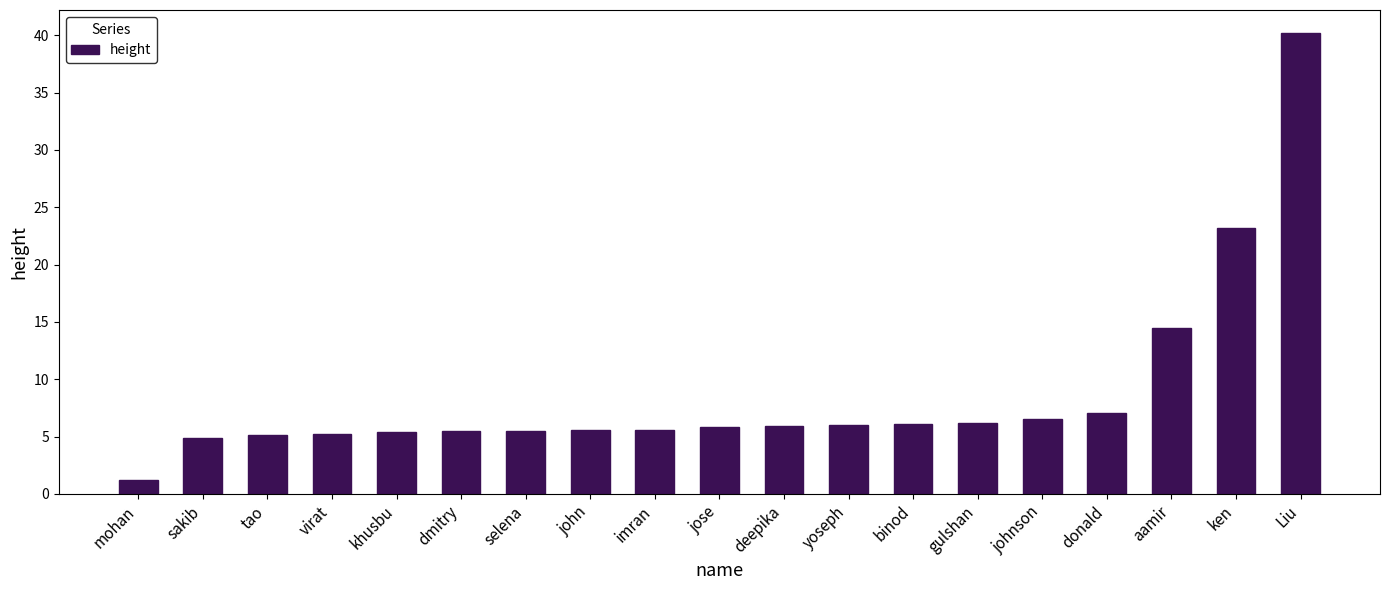

Is it true that the value at imran is 5.6?

True